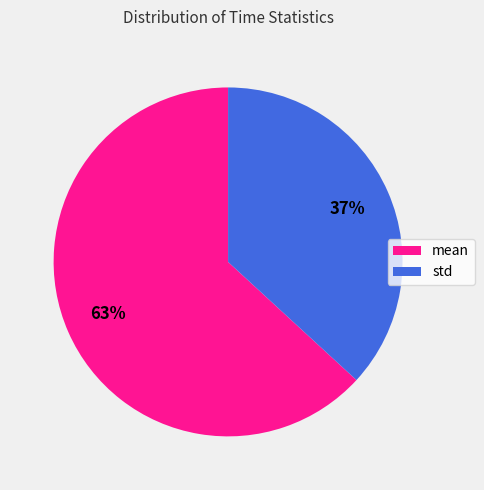

Do std and mean together represent more than half of the pie?

Yes